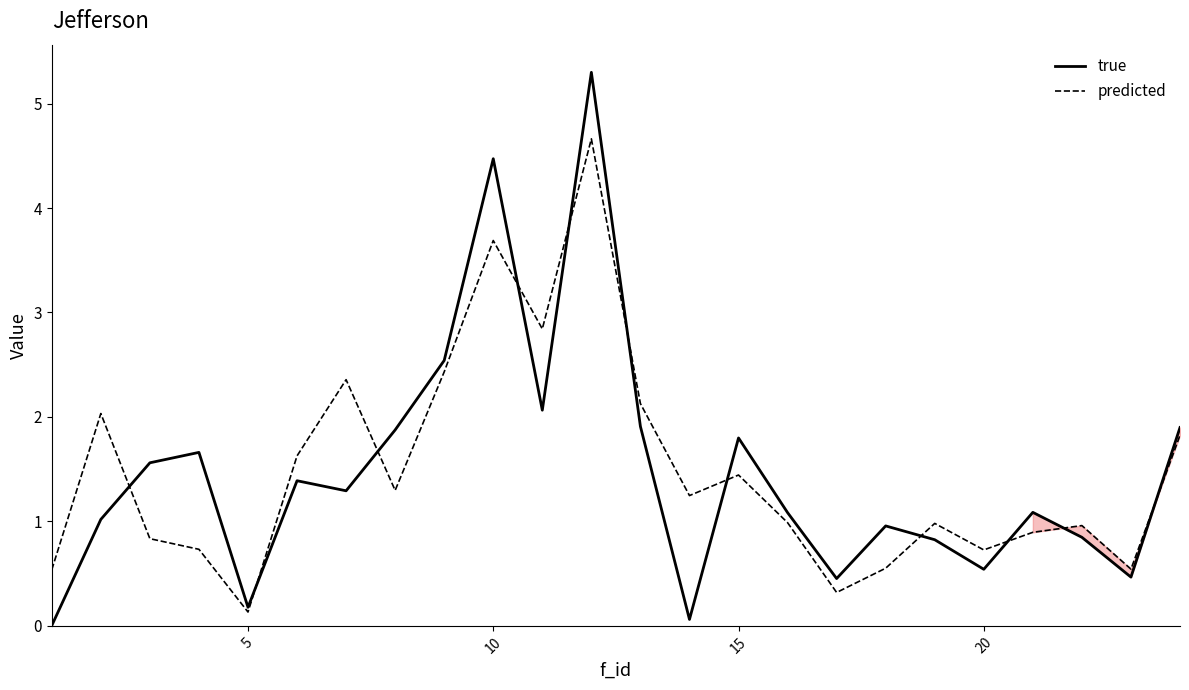

Which series has the largest range (max minus min)?

true